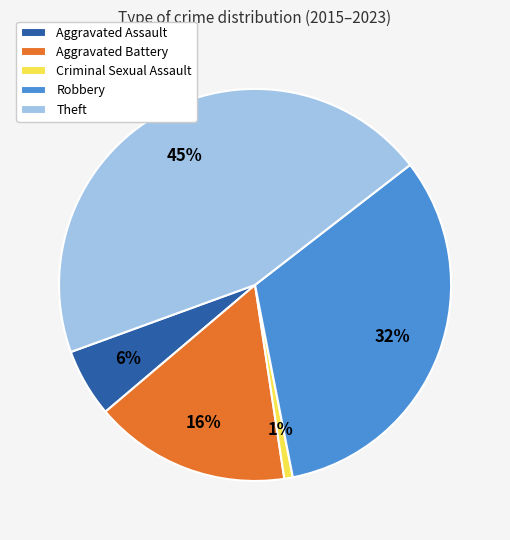

Which category has the smallest portion of the pie?

Criminal Sexual Assault